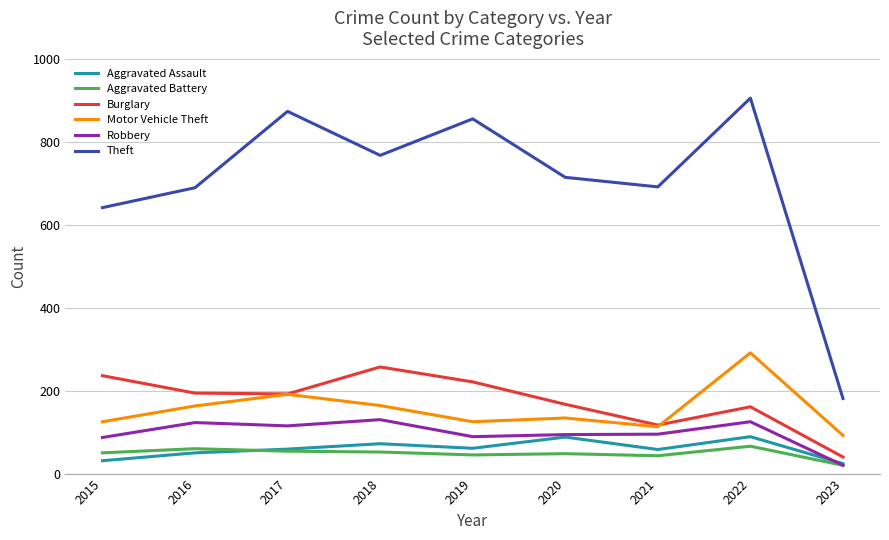

True or false: Aggravated Battery and Burglary intersect in this chart.

False